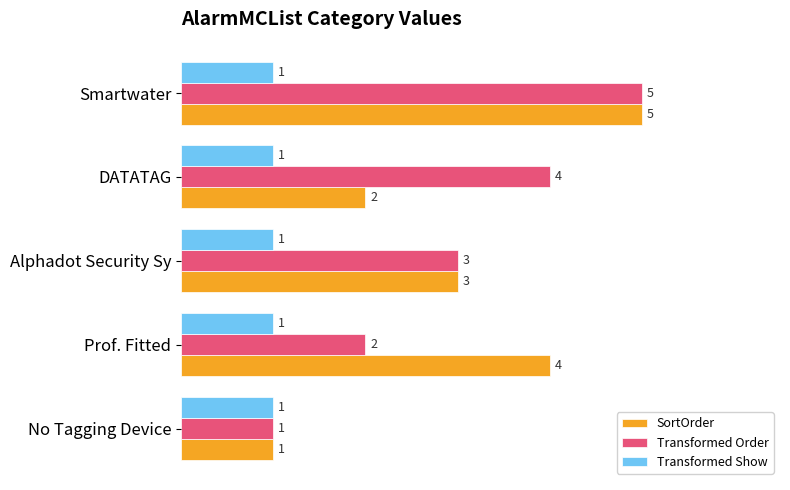

How many Transformed Order values are between 2 and 4?

3